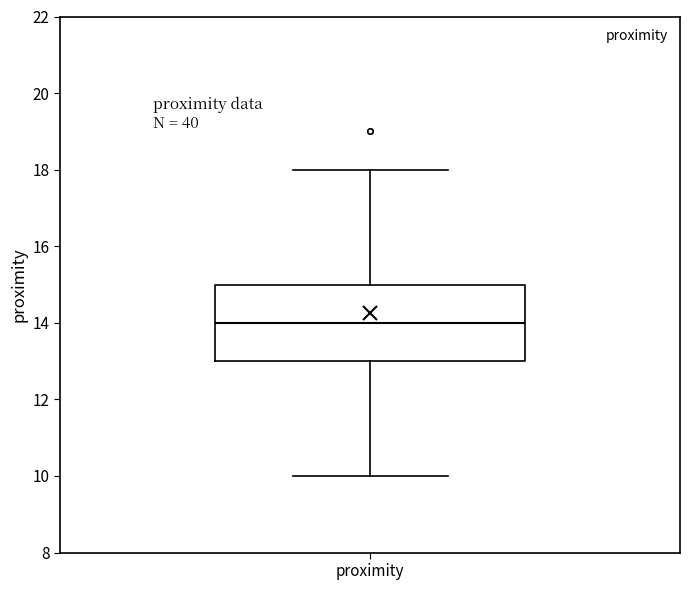

Read this box plot against the y-axis: the position of the median line, the range covered by the box, and the ends of both whiskers. The values are not printed on the chart, so give them approximately, as read against the axis.

median 14, box 13 to 15, whiskers 10 to 18